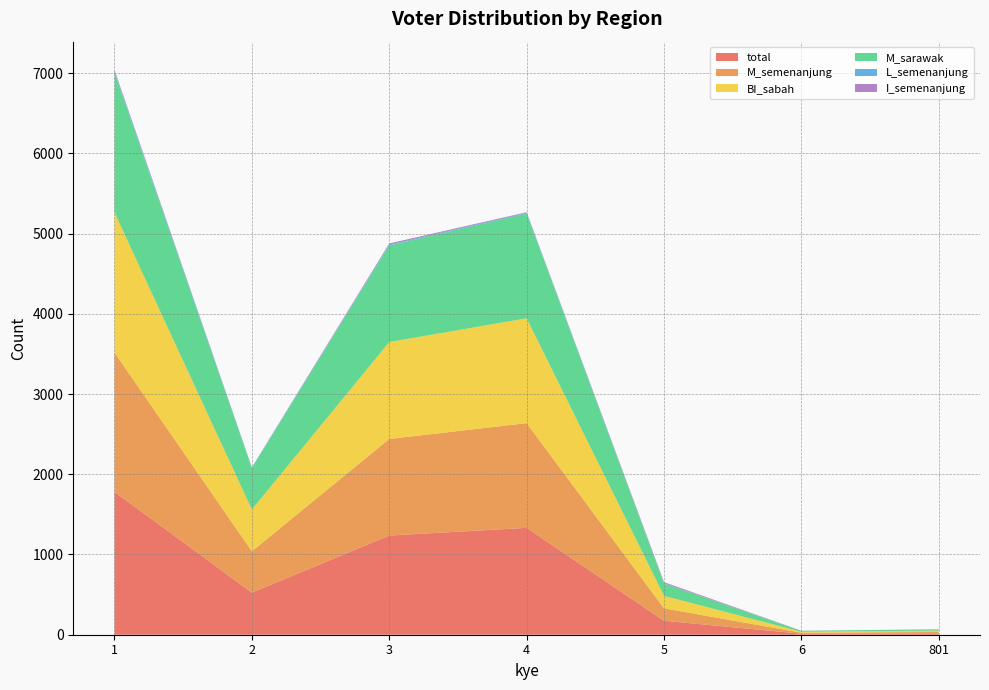

Reading left to right, list all the values displayed in this chart.

total: 1781	525	1236	1332	174	13	17
M_semenanjung: 1736	515	1204	1305	155	12	17
BI_sabah: 1746	520	1208	1307	155	12	17
M_sarawak: 1741	517	1204	1305	155	12	17
L_semenanjung: 19	6	10	10	3	0	0
I_semenanjung: 17	3	15	7	13	1	0